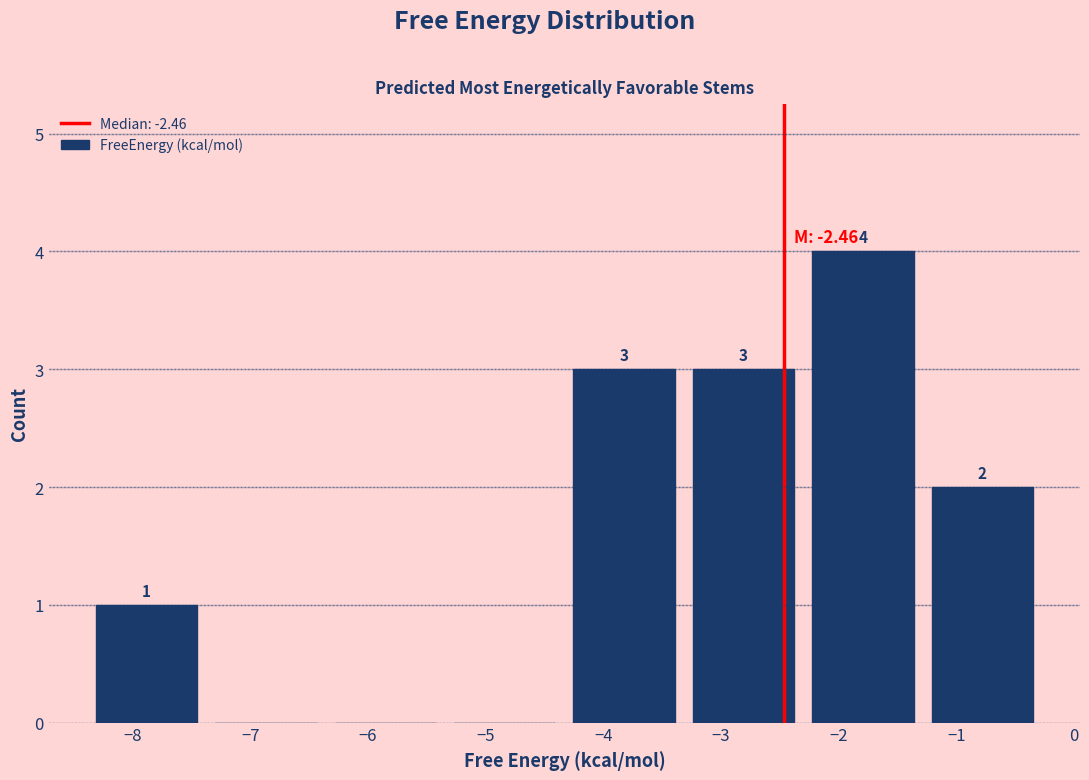

Which range on the x-axis has the tallest bar?

-2.3 to -1.3